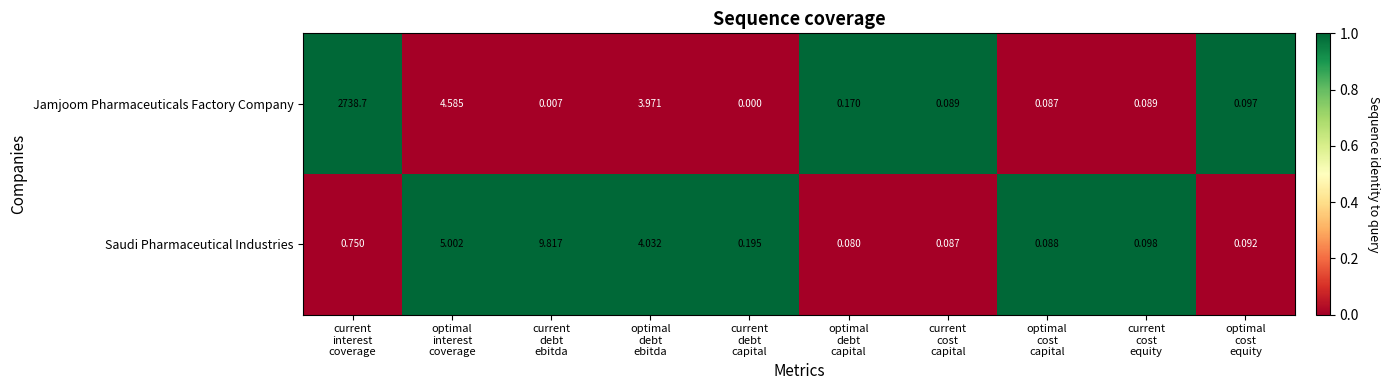

Which series has the largest total across all categories?

Jamjoom Pharmaceuticals Factory Company